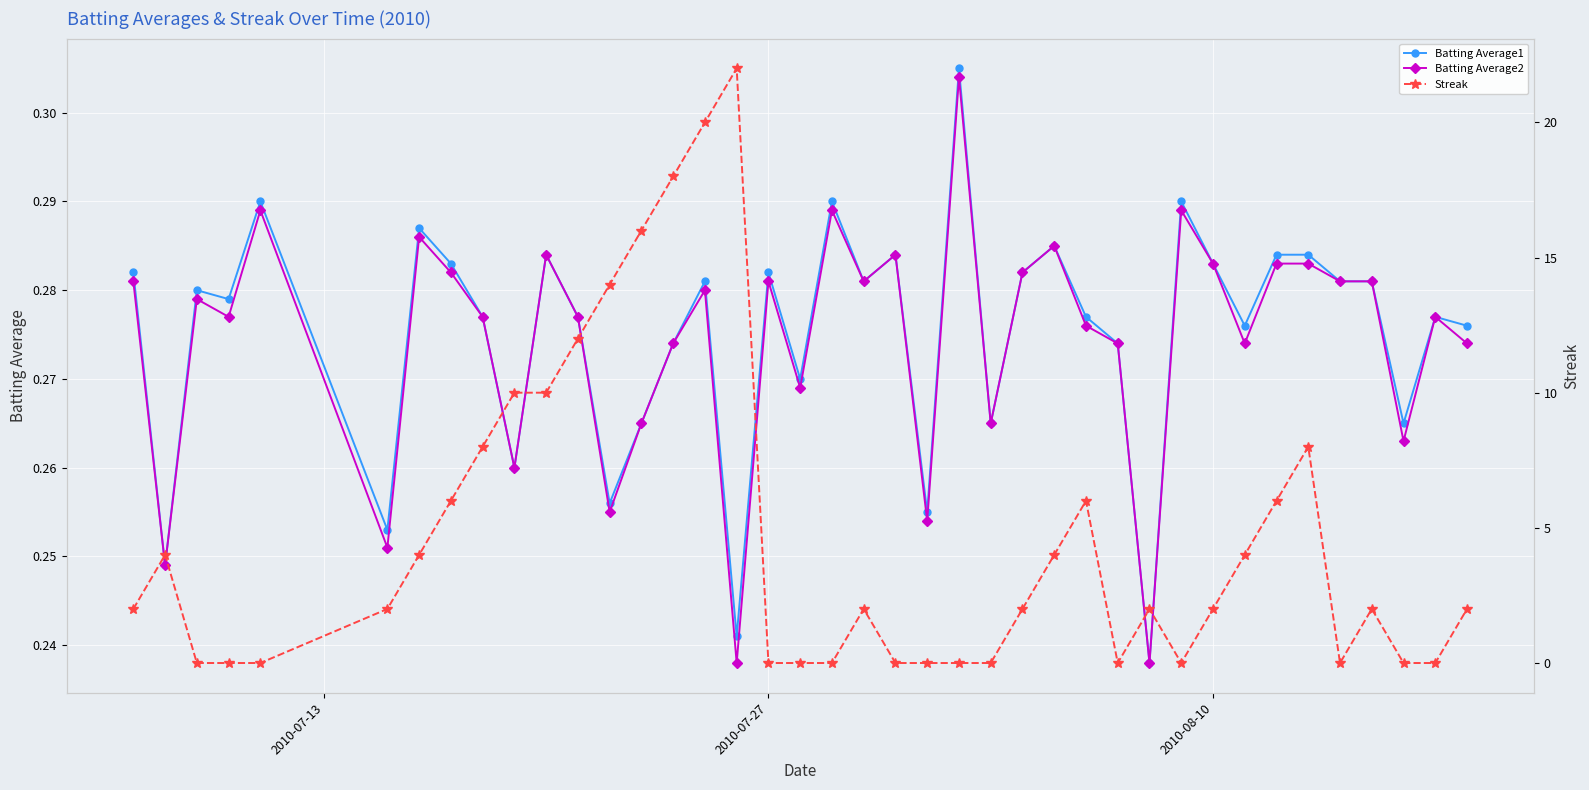

Which series has the widest spread of values?

Streak